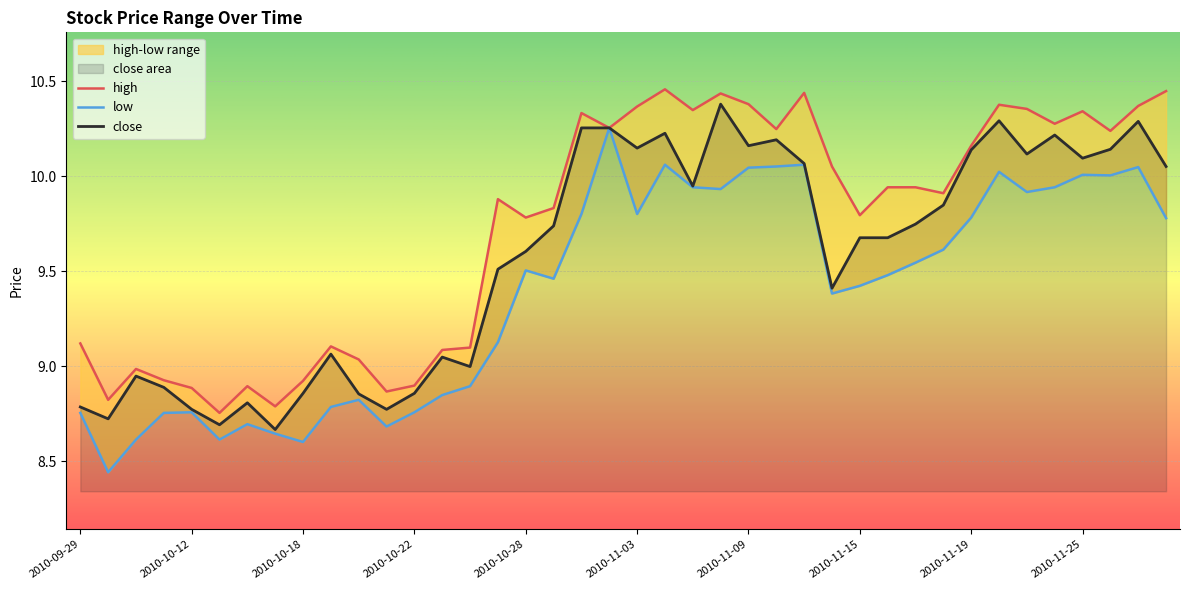

What is the label of the 29th point from the left?

2010-11-15